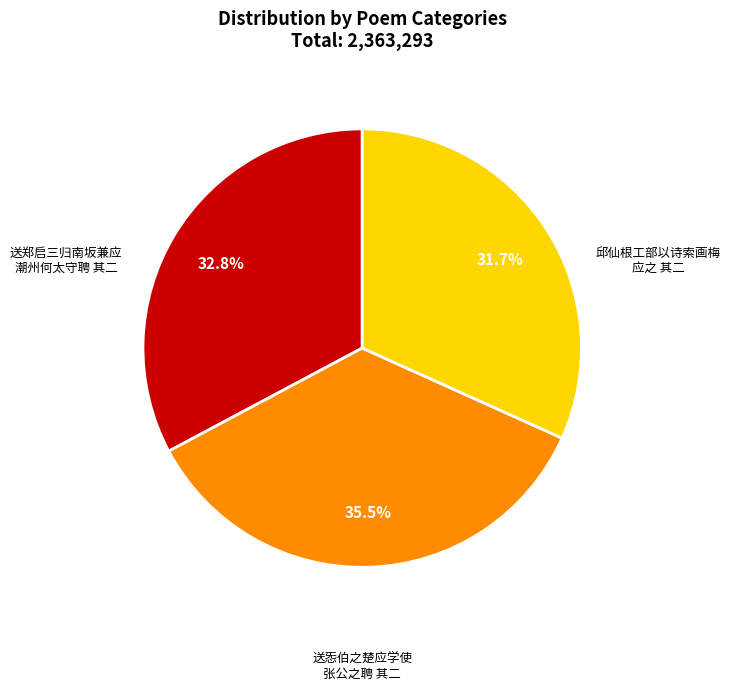

Is there a majority slice in this chart?

No